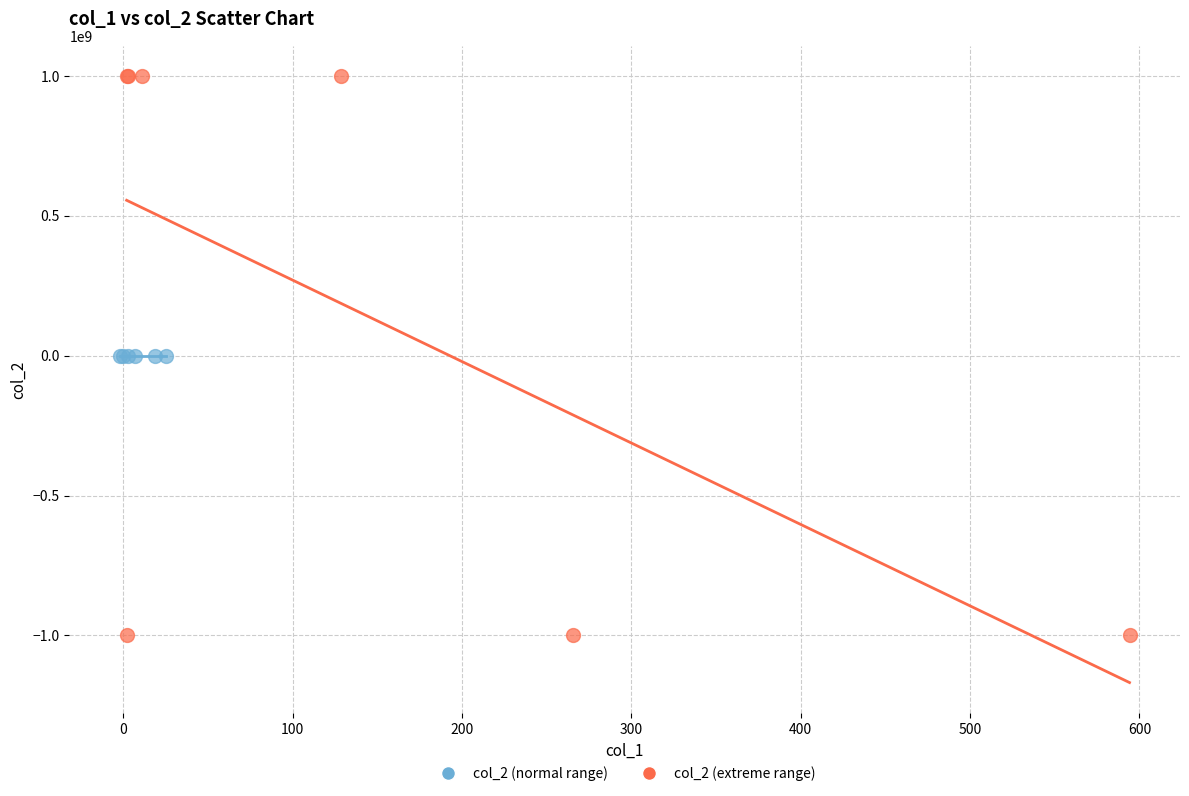

Which series contains the highest Y value?

col_2 (extreme range)